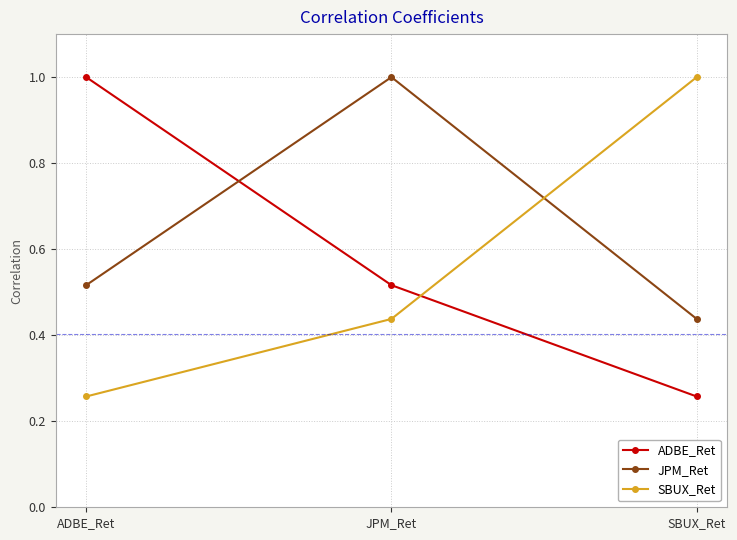

List the labels in order of JPM_Ret value, largest first.

JPM_Ret, ADBE_Ret, SBUX_Ret